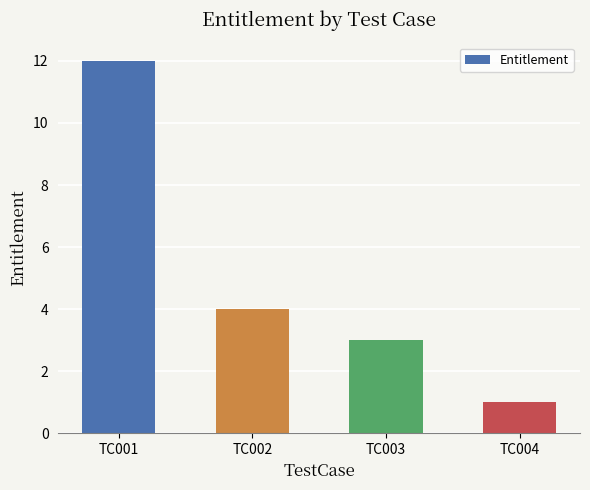

What is the difference between the maximum and minimum values?

11